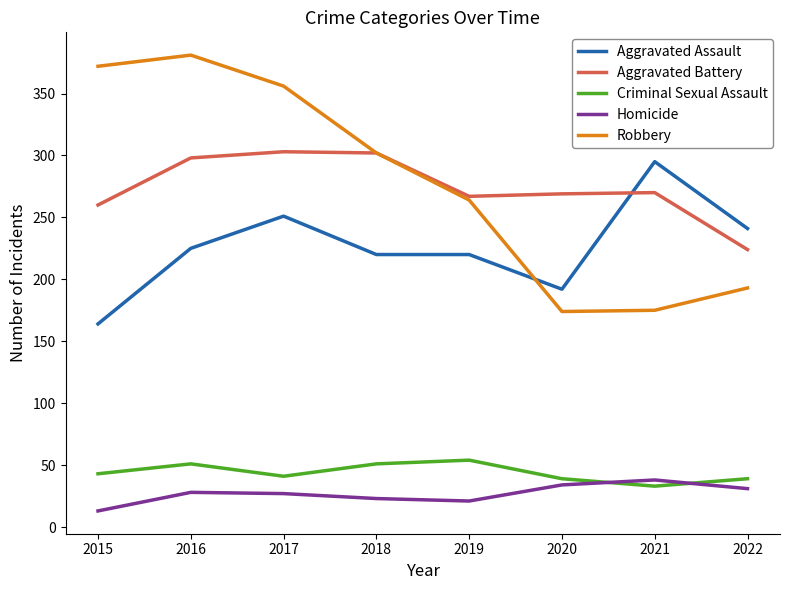

Count the number of categories in the chart.

8